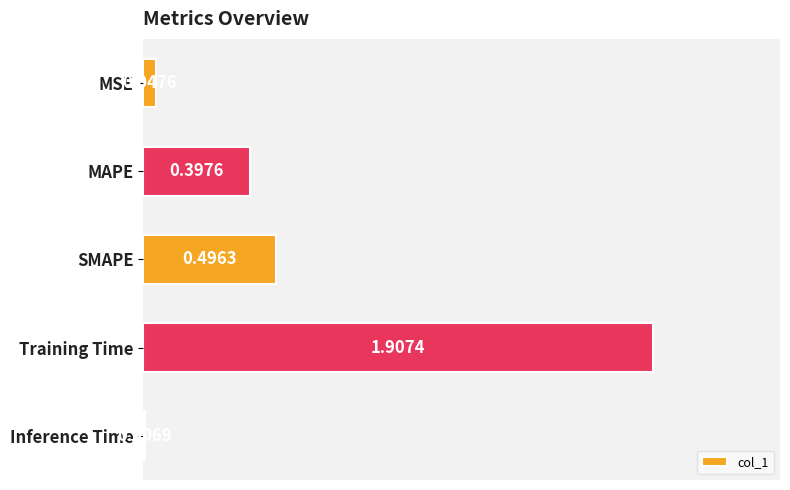

What is the change in value from MSE to MAPE?

+0.3